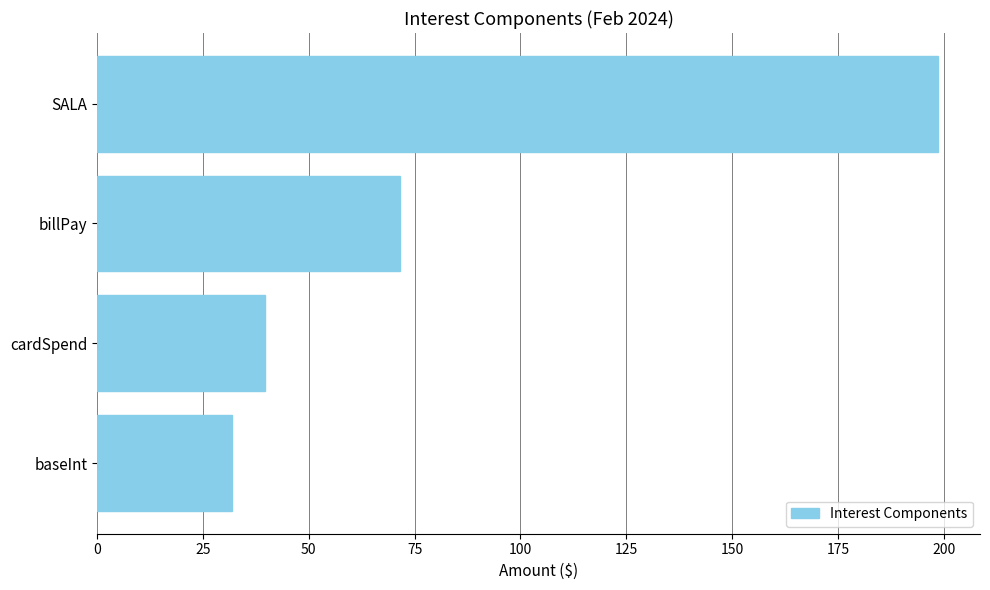

How many values exceed 71?

2